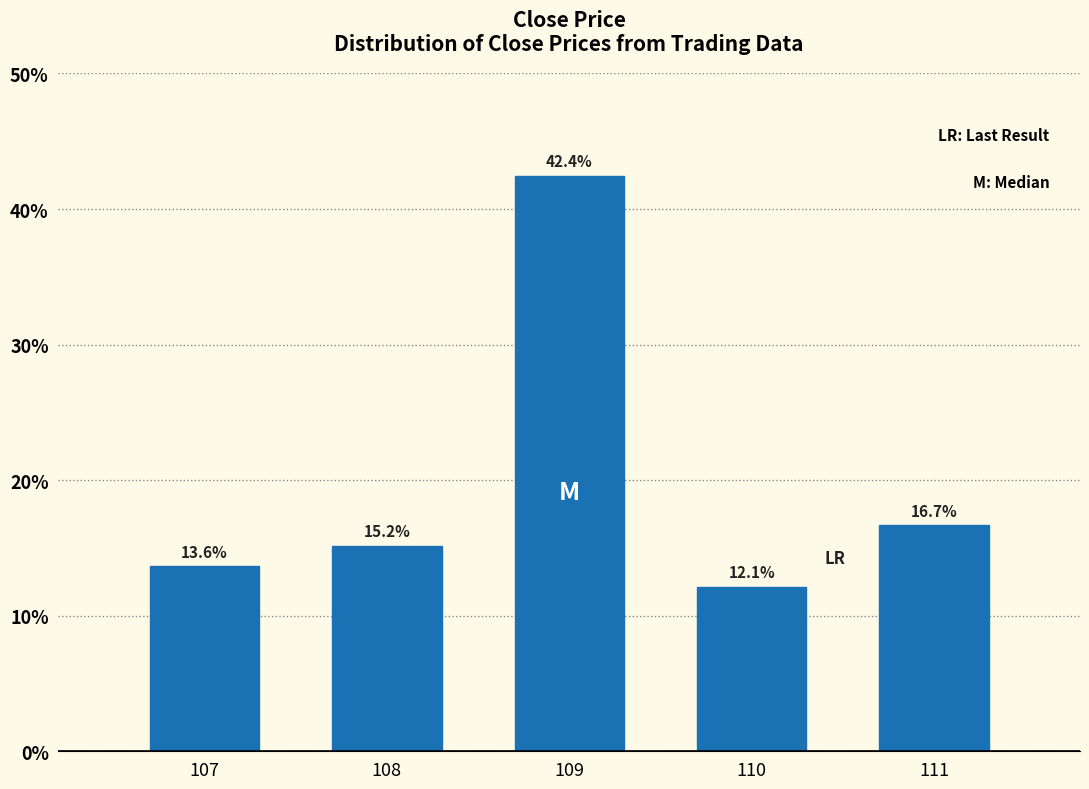

Reading left to right, what are all the values shown in this chart?

13.6	15.2	42.4	12.1	16.7